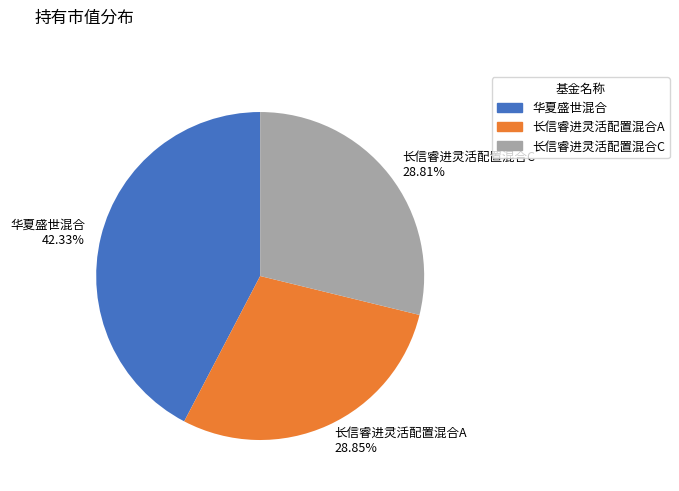

Which category has the biggest portion of the pie?

华夏盛世混合